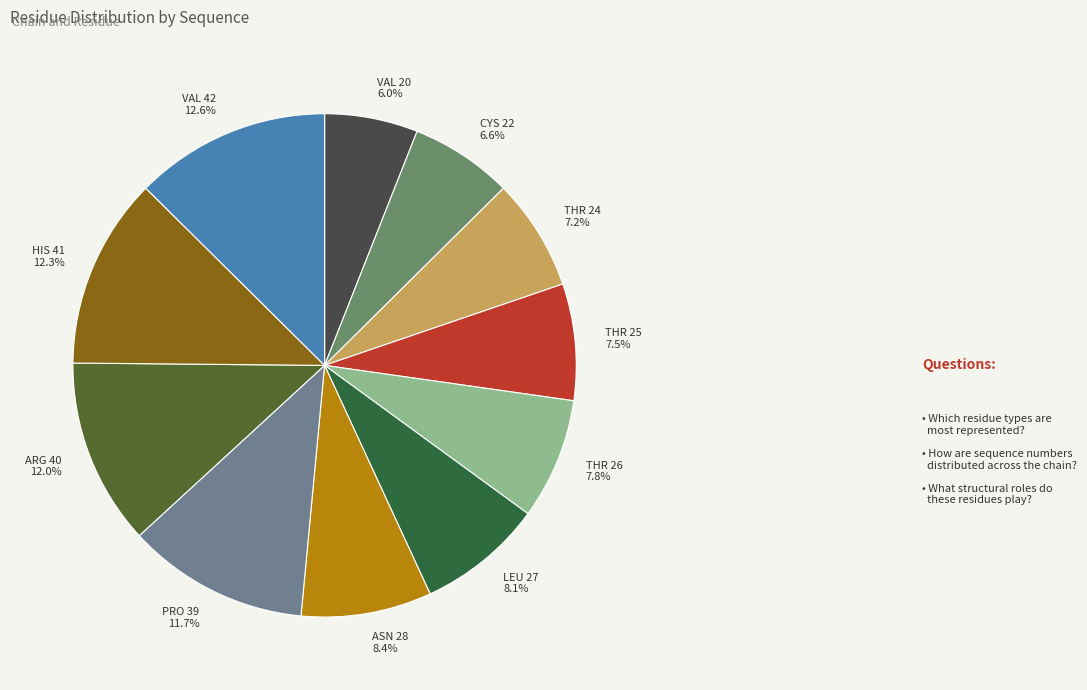

How many slices are in this pie chart?

11